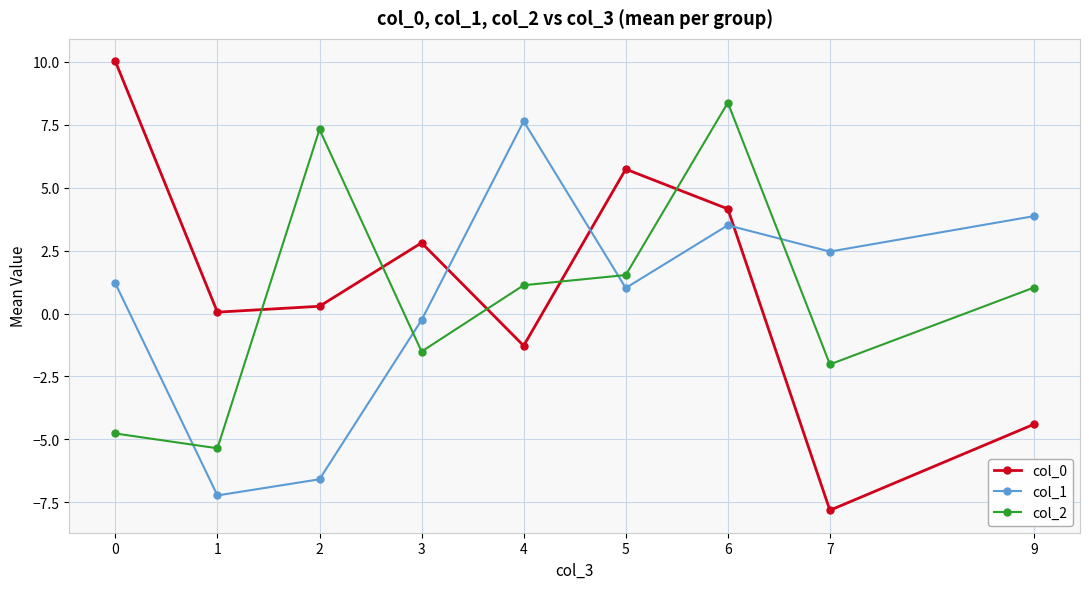

How many interior local peaks does the col_0 series have?

2